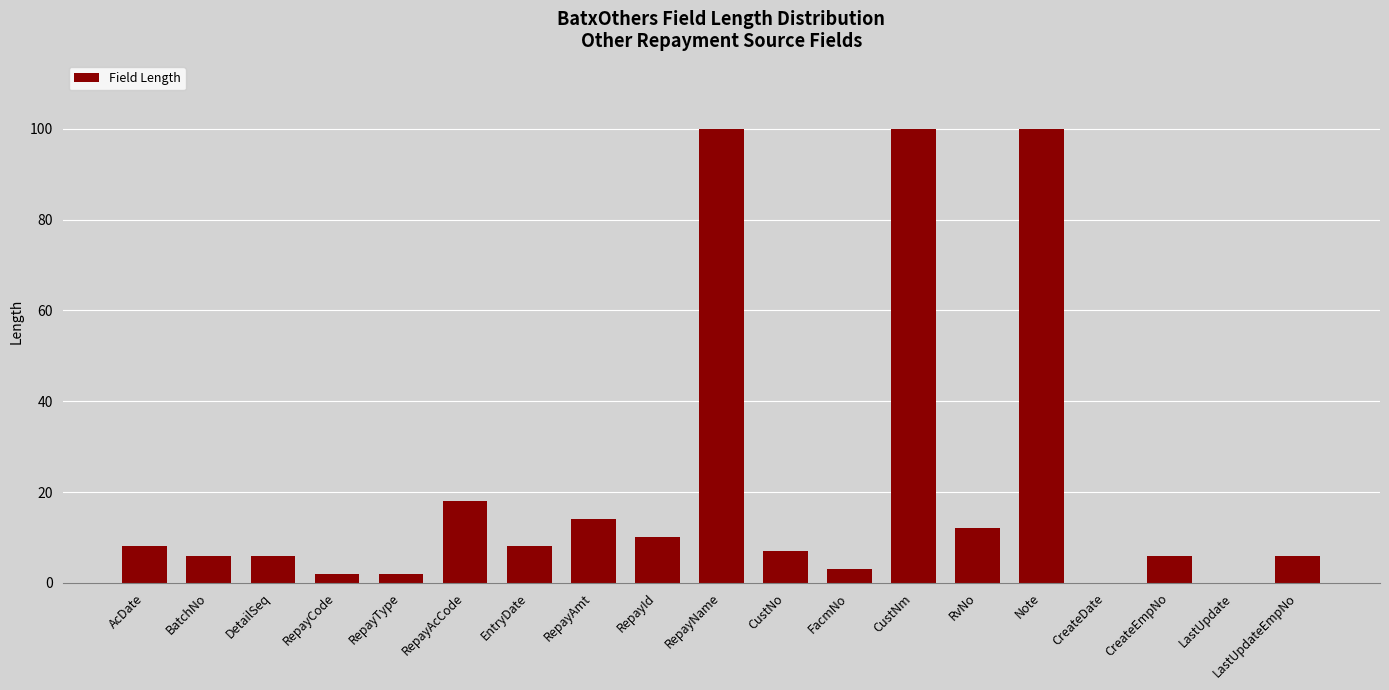

What is the change in value from EntryDate to CreateDate?

-8